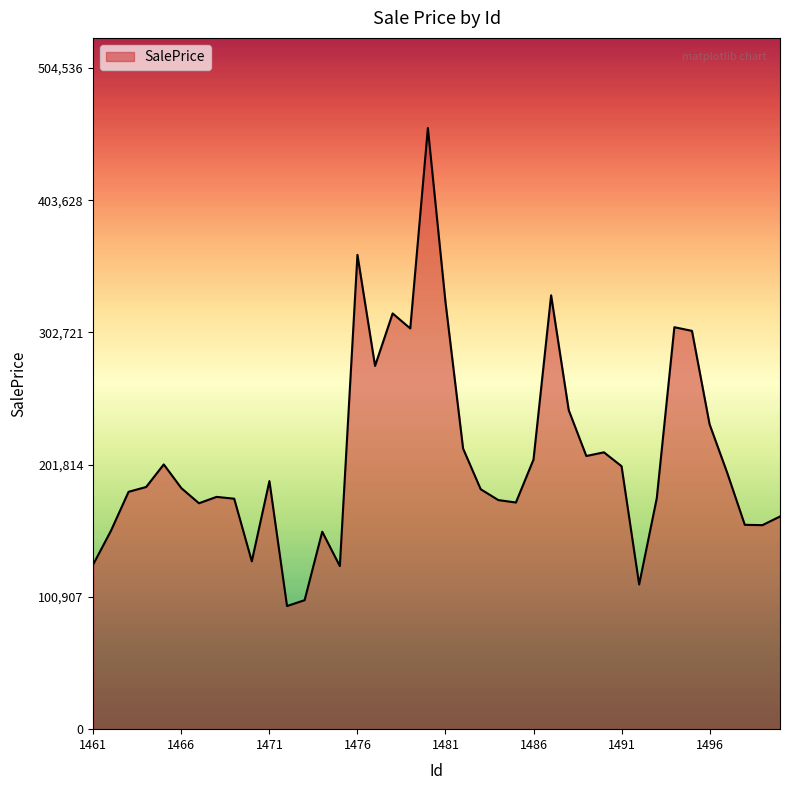

What is the minimum value shown in the chart?

93944.3